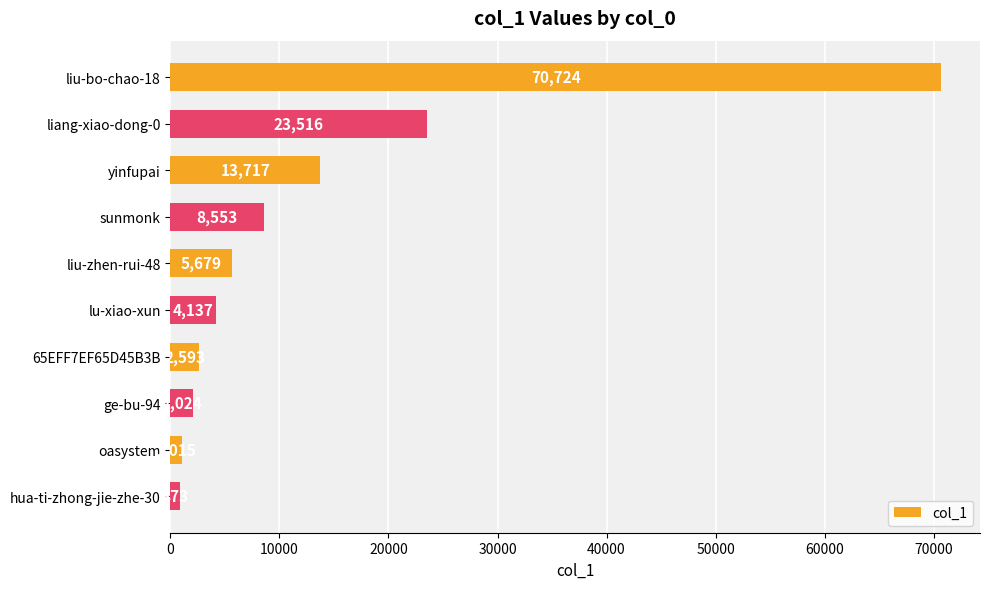

Between ge-bu-94 and liang-xiao-dong-0, which is larger?

liang-xiao-dong-0